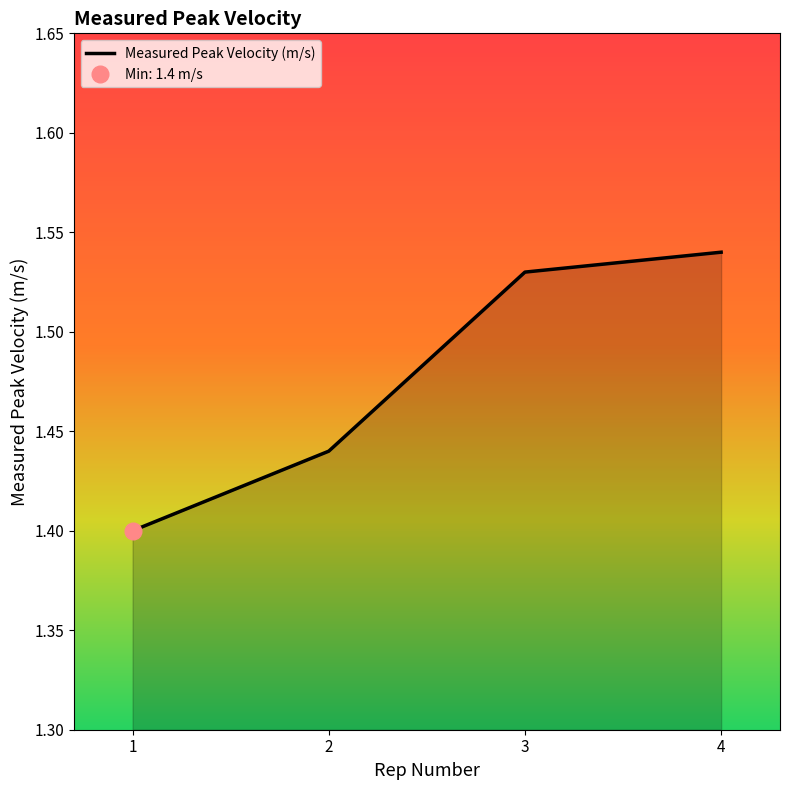

Reading right to left, list all the values displayed in this chart.

4=1.5	3=1.5	2=1.4	1=1.4